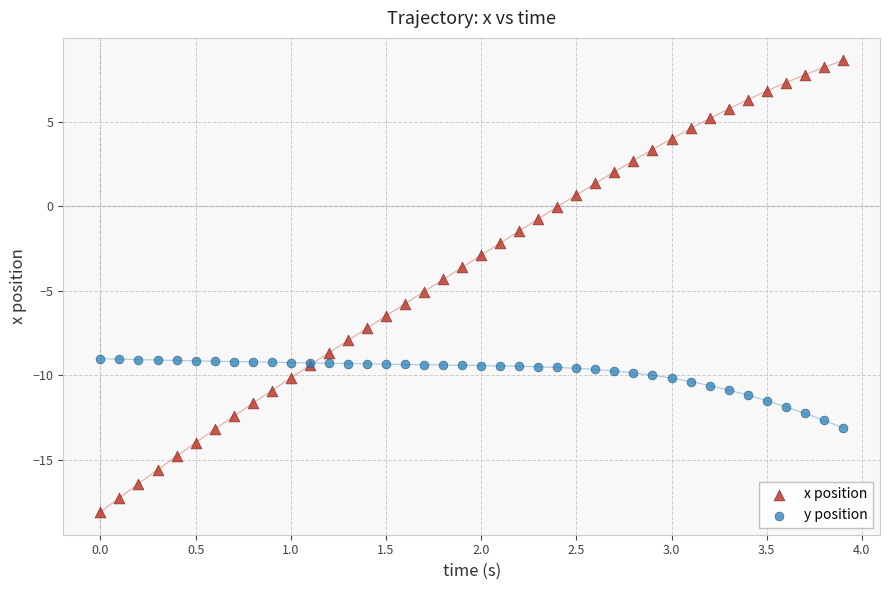

Which series reaches the maximum Y coordinate?

x position